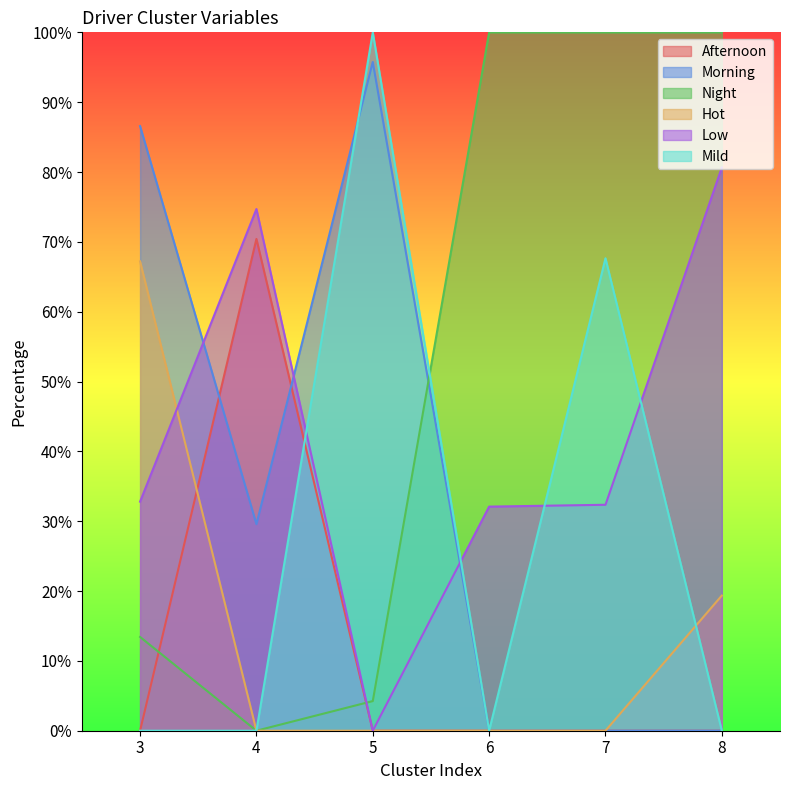

What are all the series names shown in the legend?

Afternoon, Morning, Night, Hot, Low, Mild